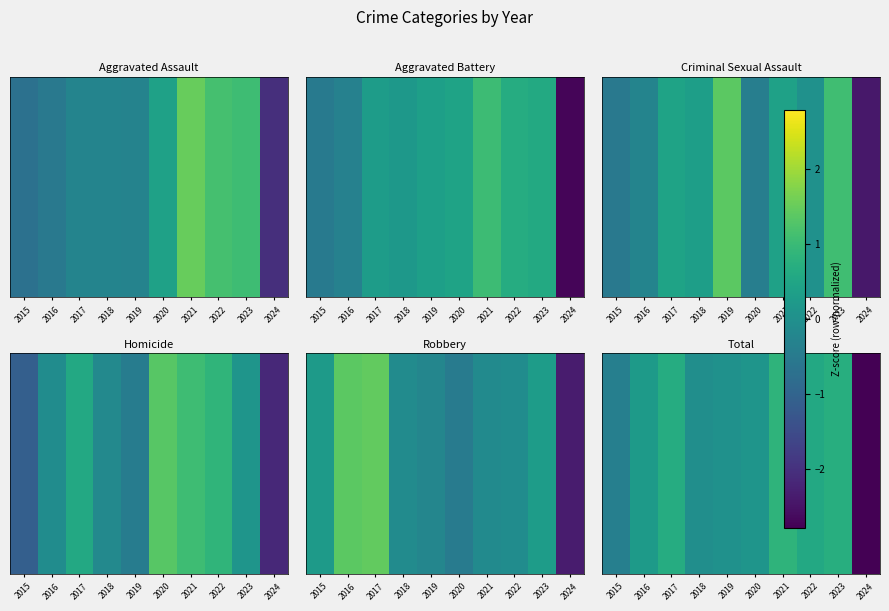

True or false: the data shows -0.0 at 2018.

False